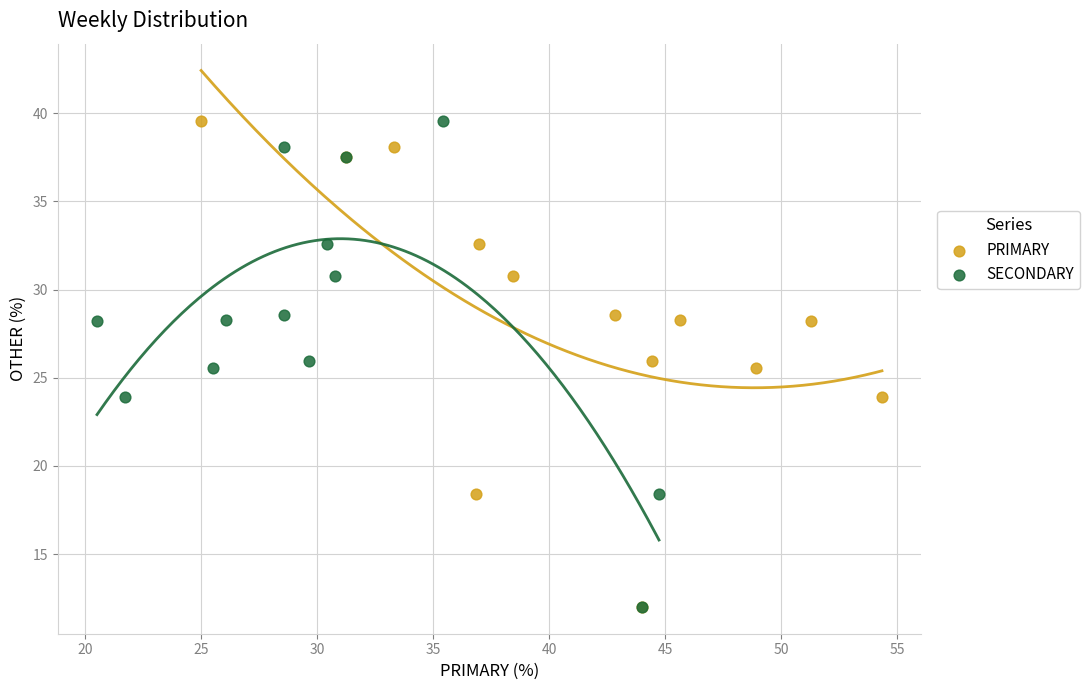

What are all the series names shown in the legend?

PRIMARY, SECONDARY